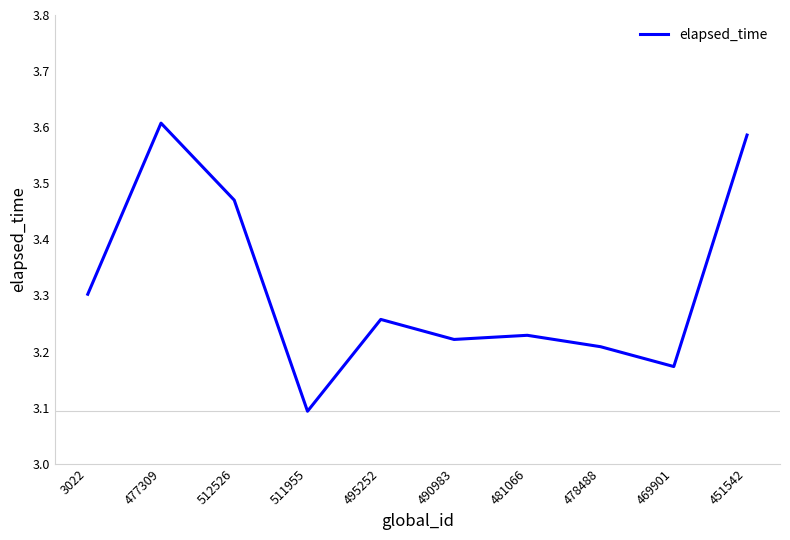

What position from the left is 3022?

1